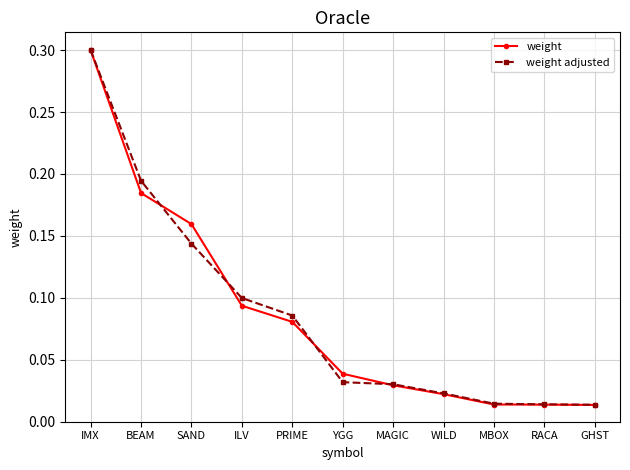

What is the maximum value shown in the chart?

0.3